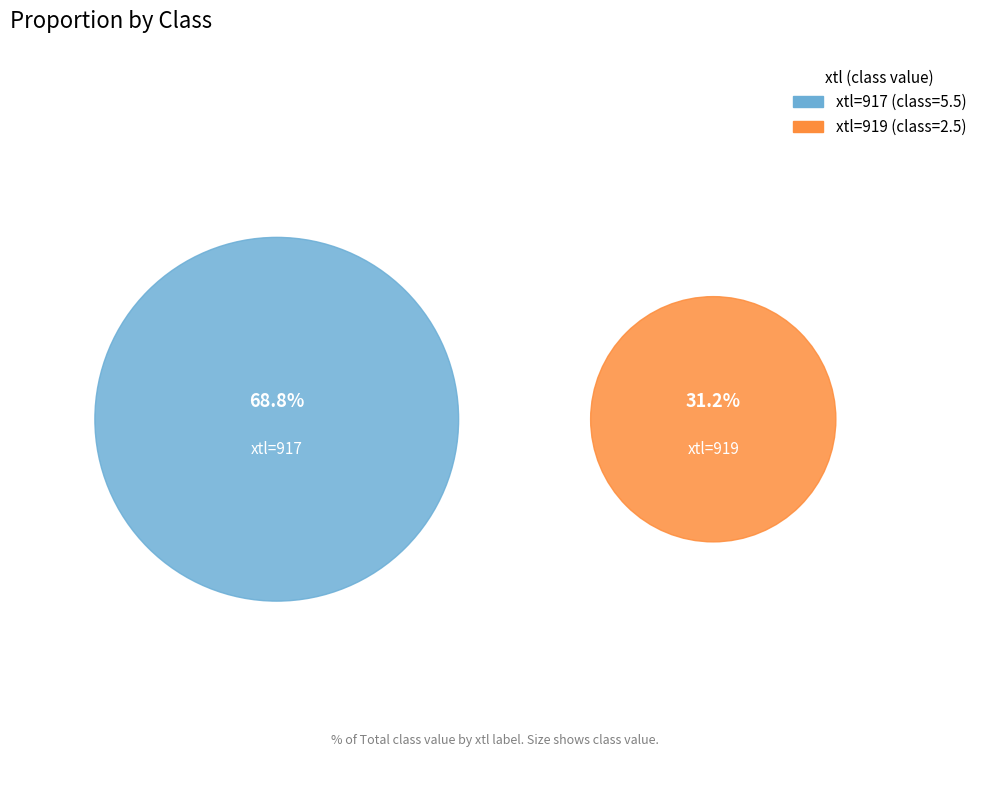

To the nearest percent, what percentage of the pie is 919?

31%